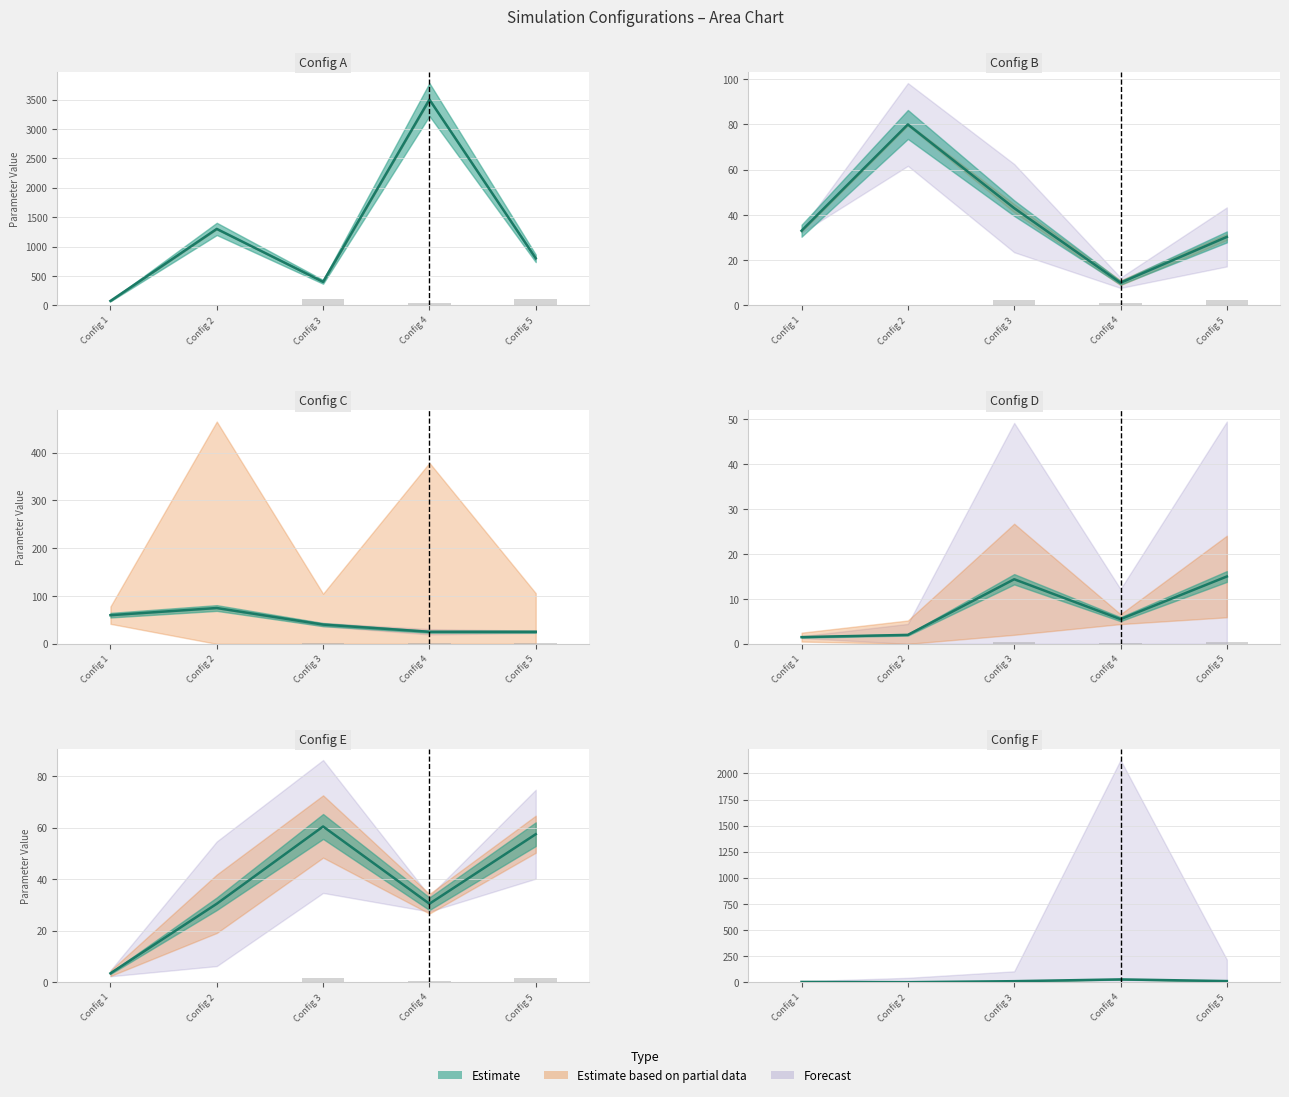

Which series changed the most between Config 3 and Config 4?

Std Dev Pop